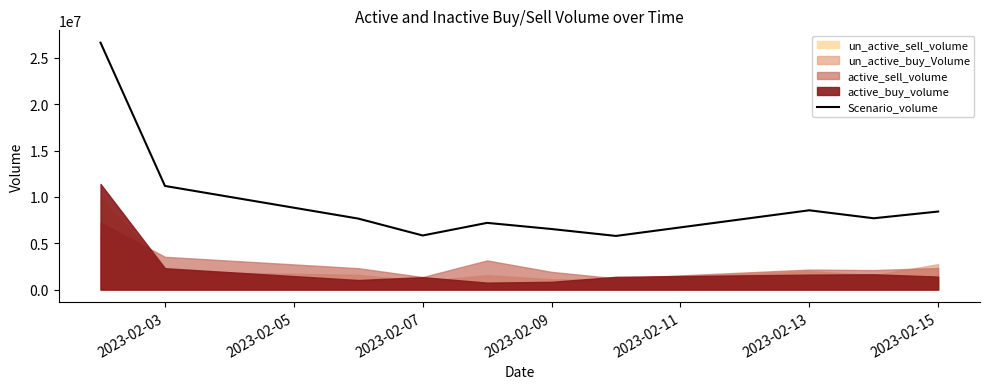

How many lines are shown in the chart?

1